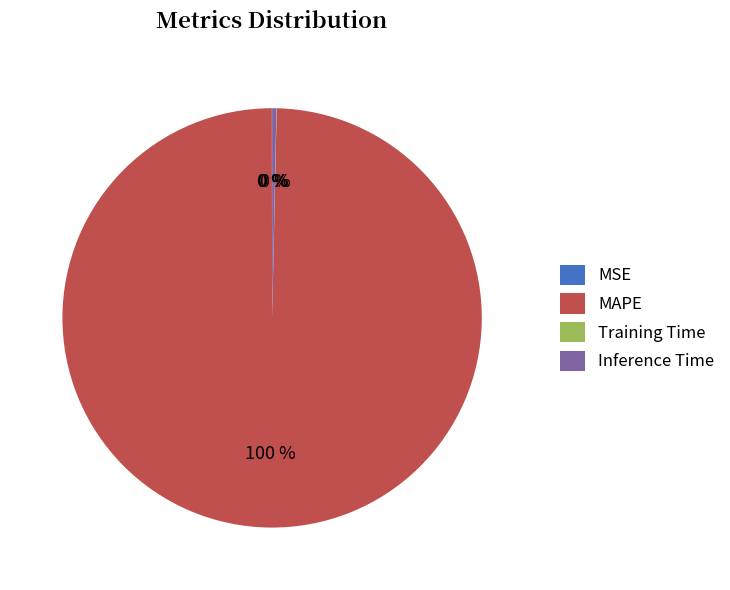

To the nearest percent, what is the difference between the largest and smallest slice percentages?

100%